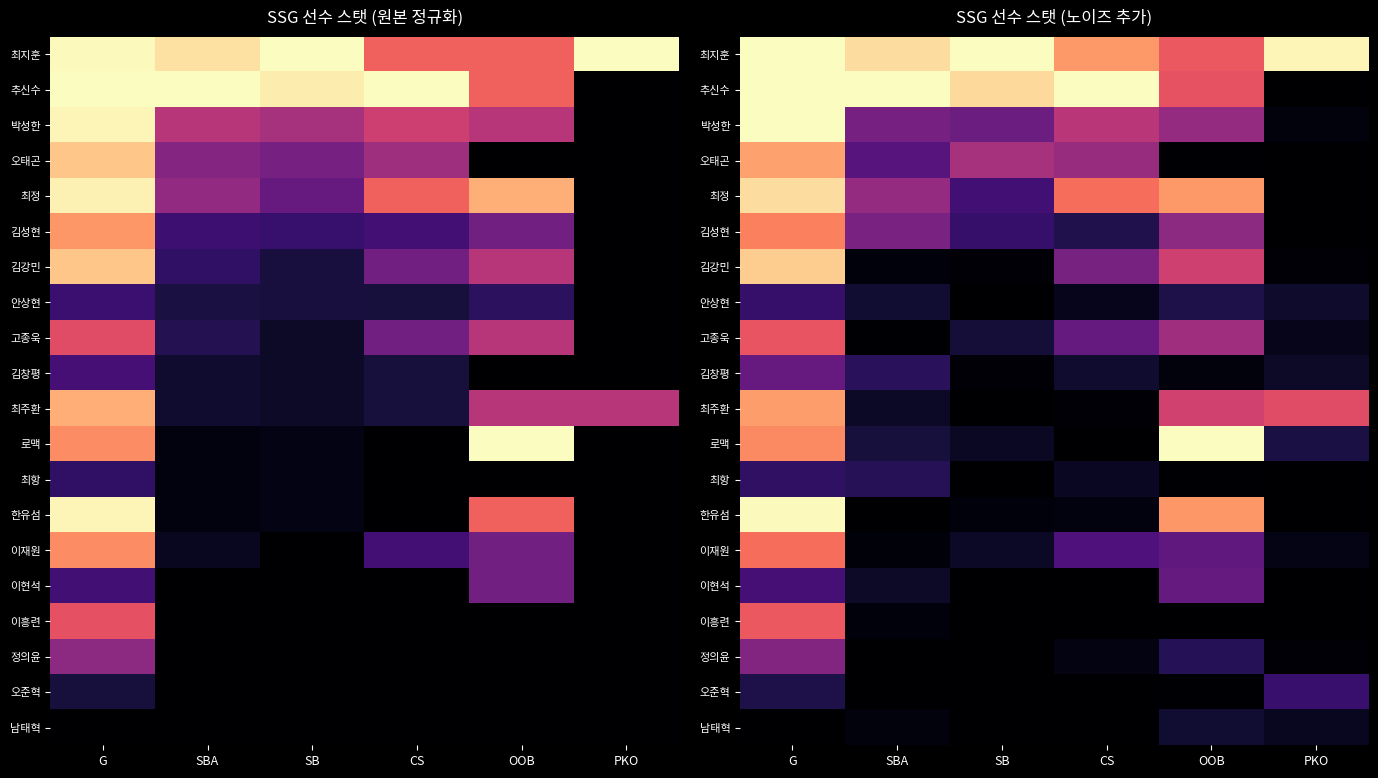

Which category has the lowest value in the 최정 series?

PKO